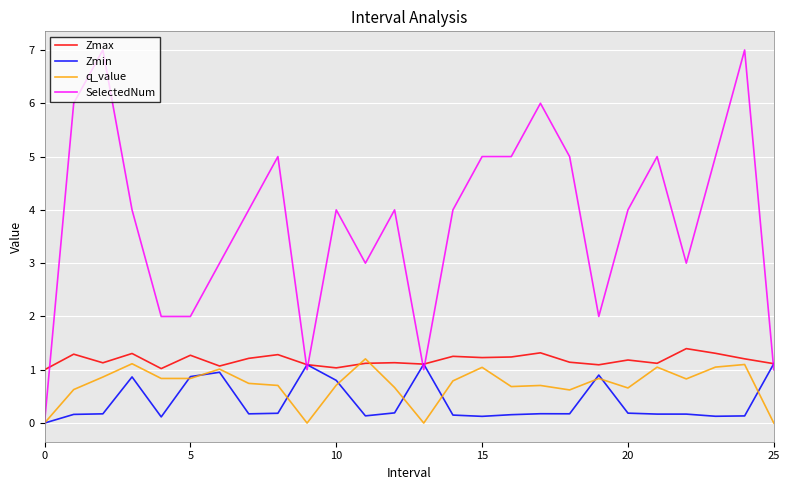

Which series has the largest total across all categories?

SelectedNum